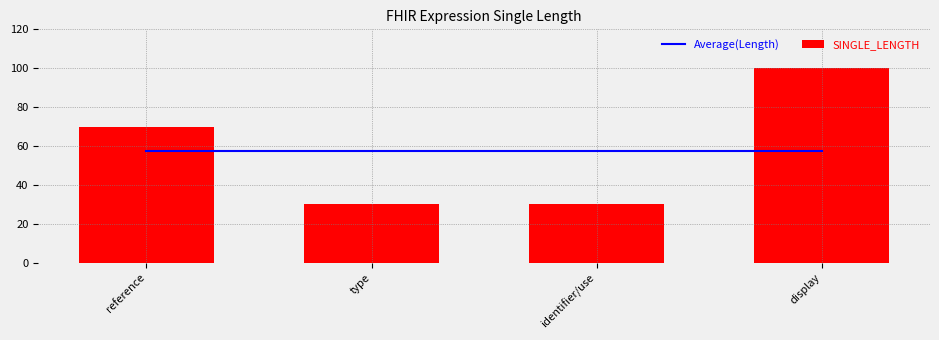

True or false: SINGLE_LENGTH has a value of 30.0 at type.

True